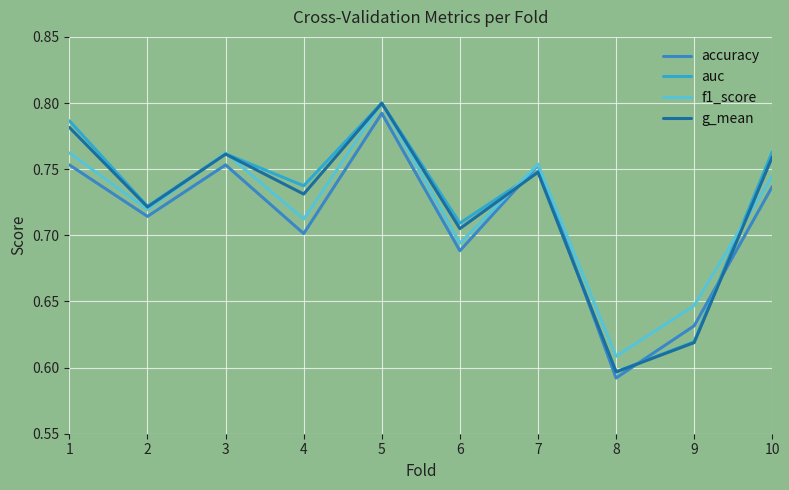

Count the g_mean values in the range 0 to 1.

10